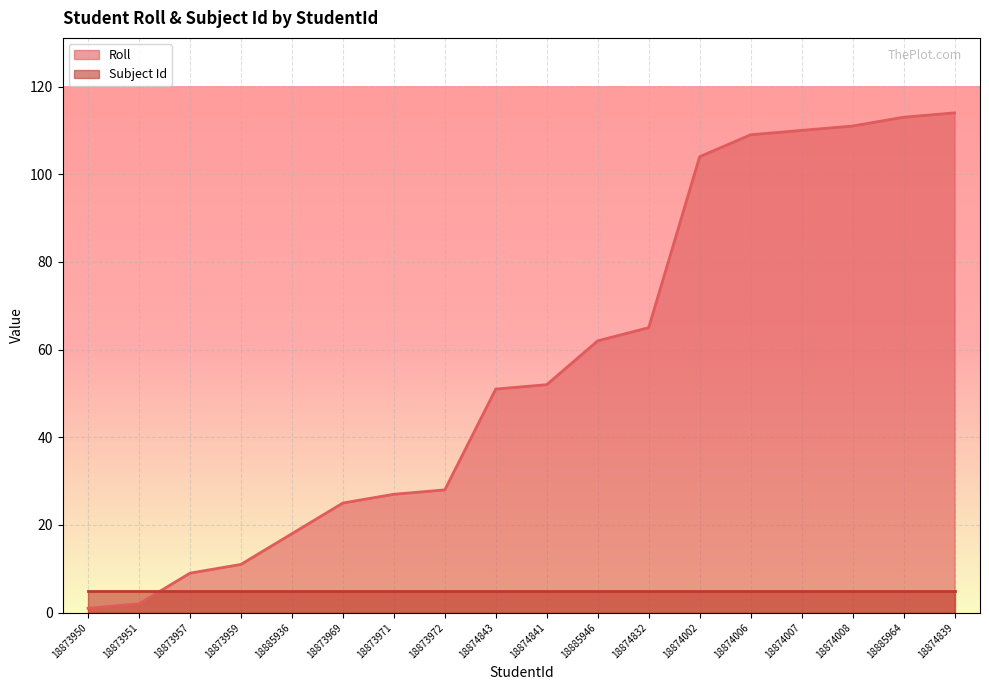

Which label corresponds to the smallest value in the chart?

18873950